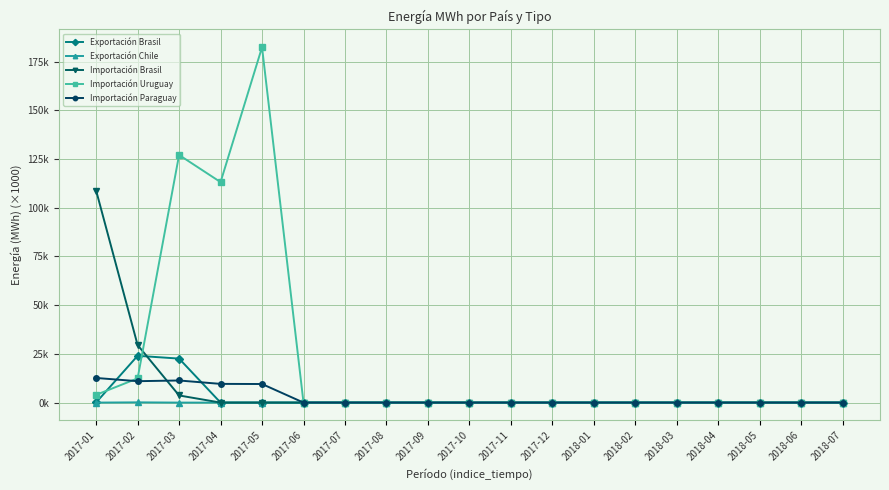

What are all the series names shown in the legend?

Exportación Brasil, Exportación Chile, Importación Brasil, Importación Uruguay, Importación Paraguay